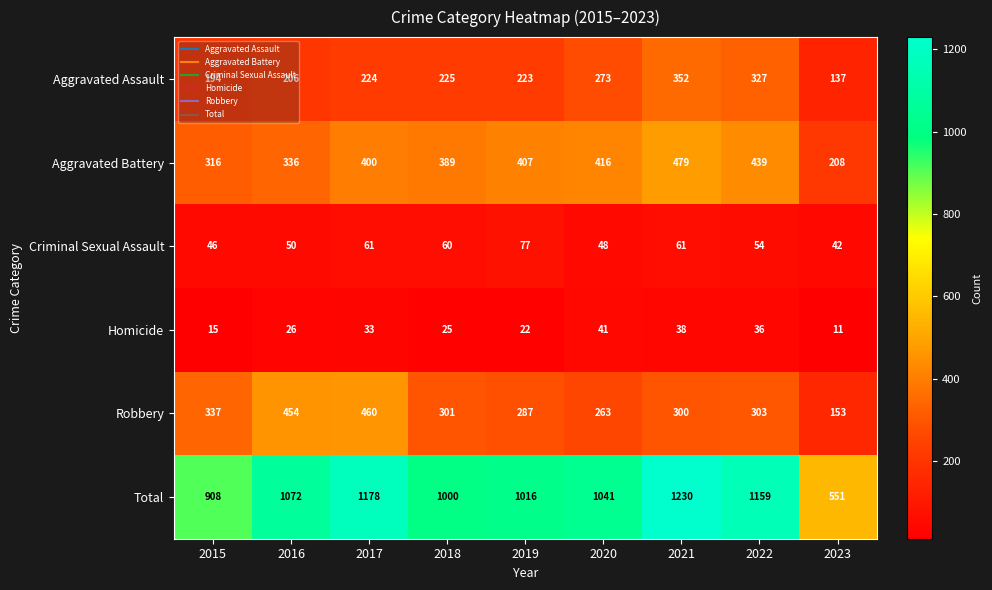

The value of Robbery at 2017 is 143. True or false?

False